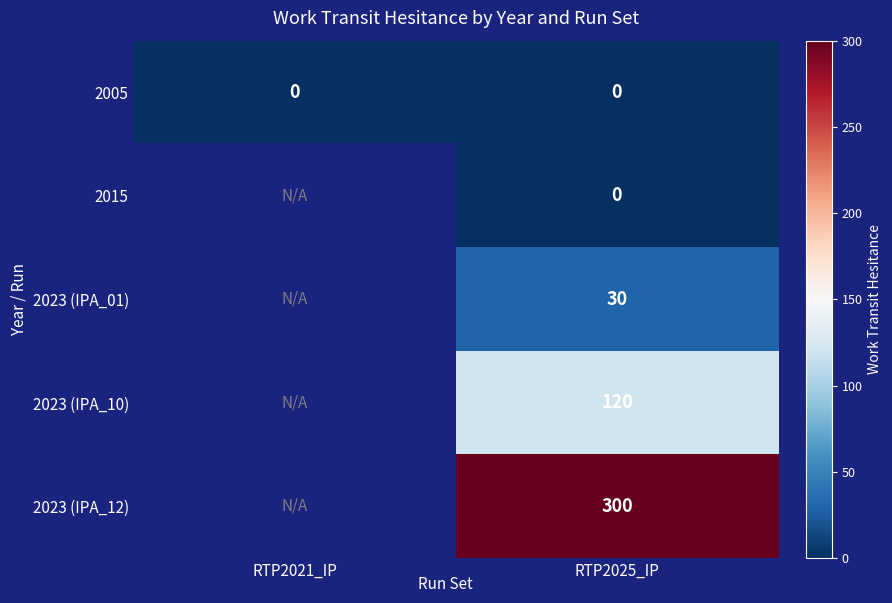

Which label corresponds to the smallest value in the chart?

RTP2021_IP